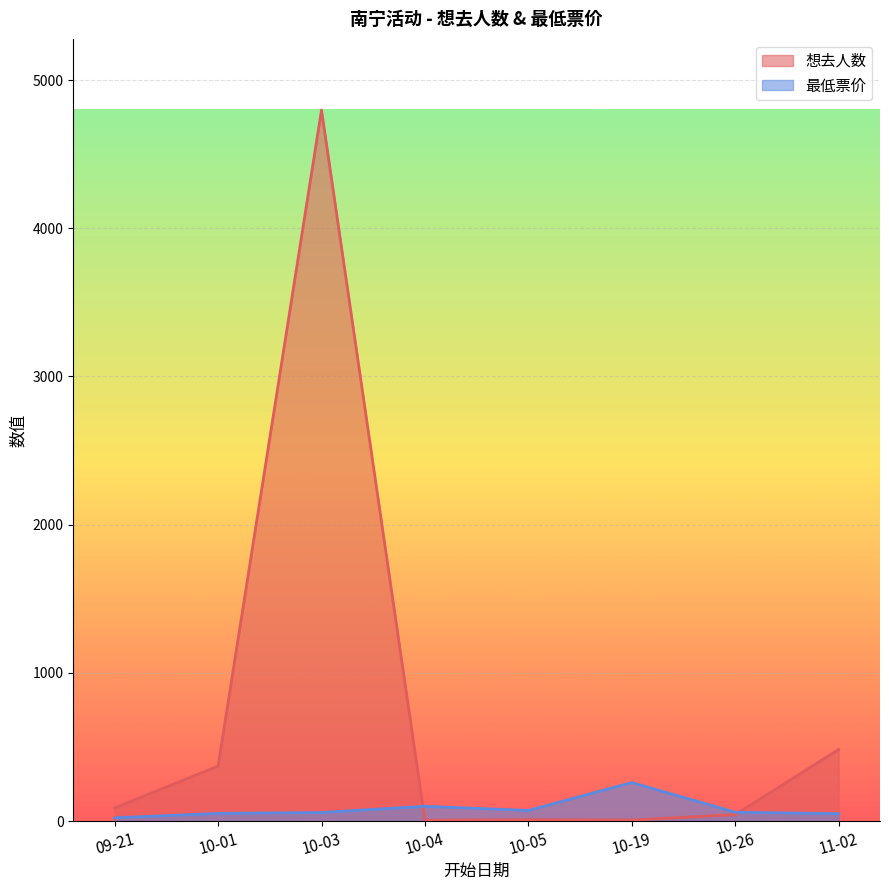

Does the chart display data point markers on the line(s)?

No